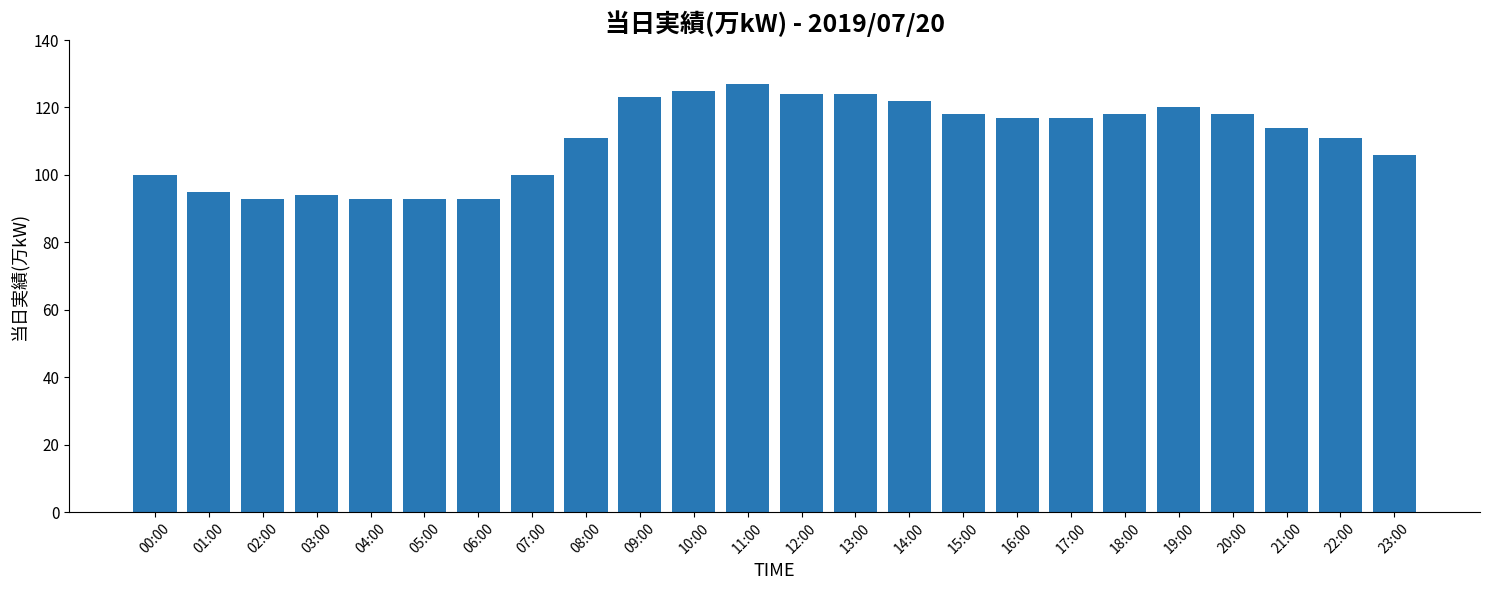

What is the change in value from 15:00 to 22:00?

-7